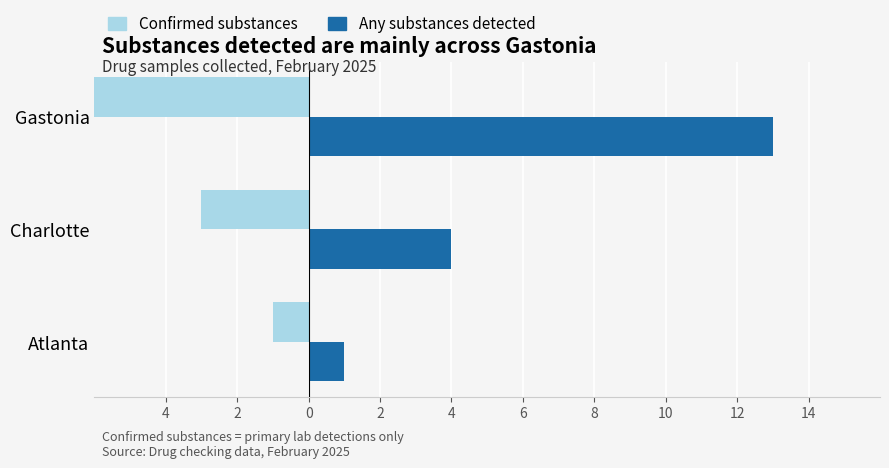

How many categories are shown in the chart?

3